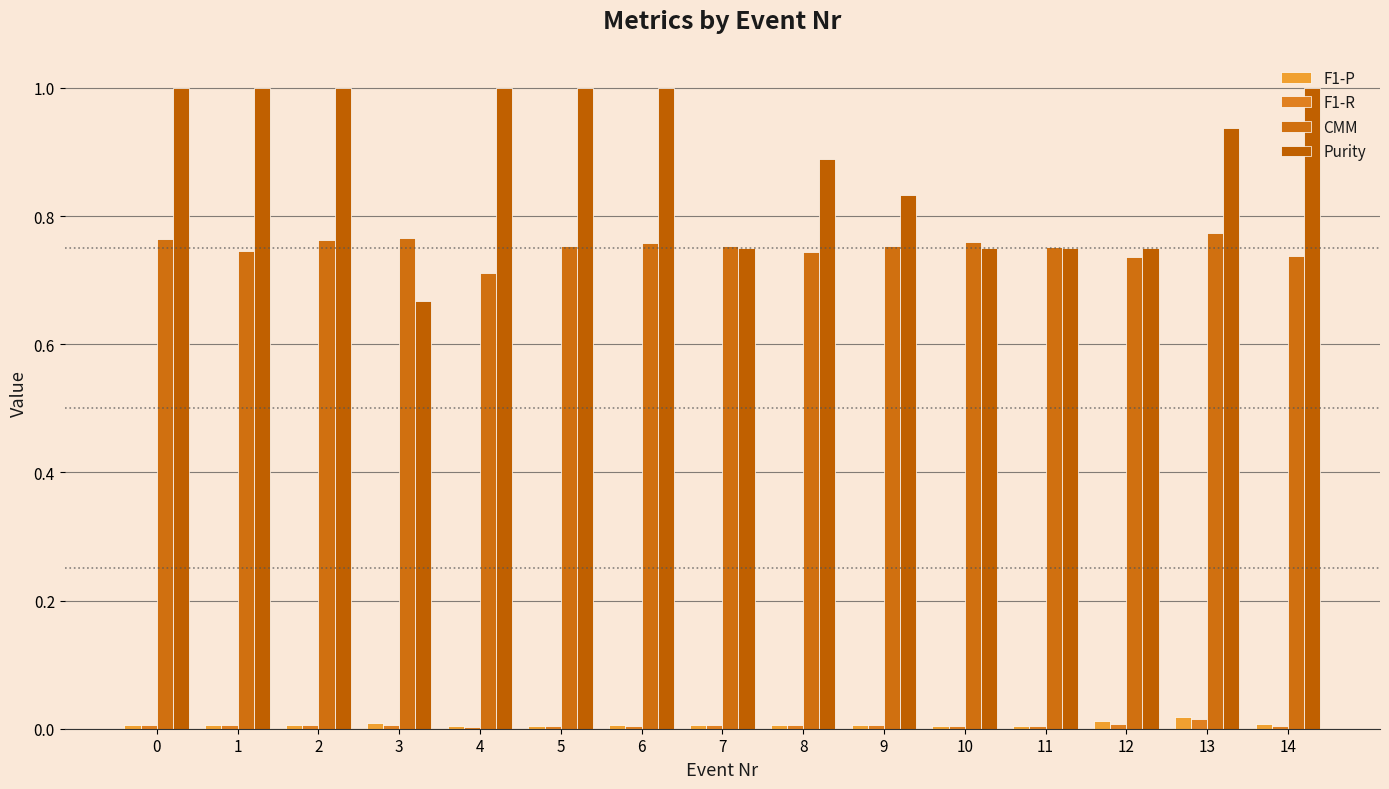

How many categories are shown in the chart?

15